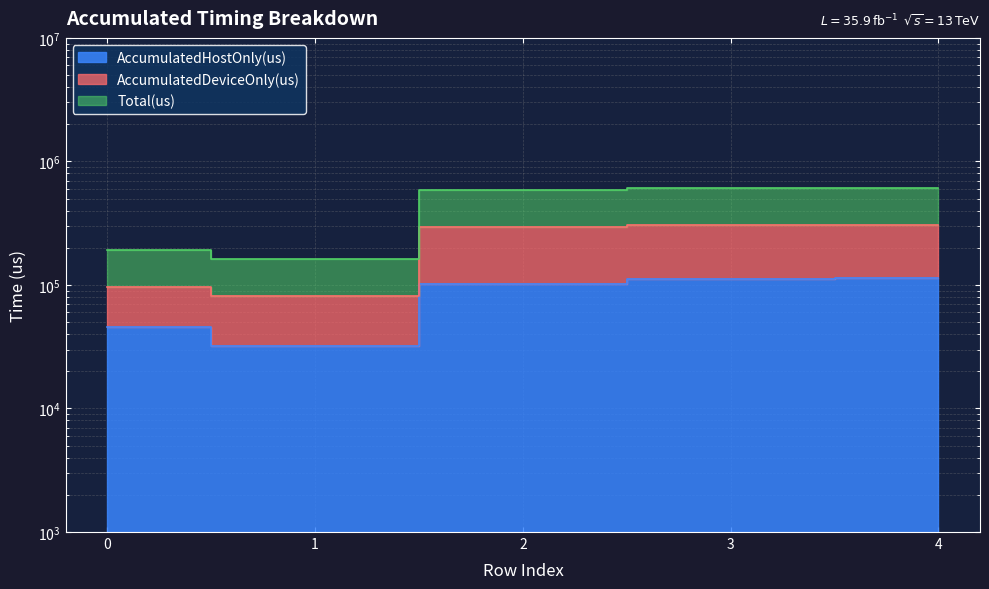

How many series are shown in this chart?

3